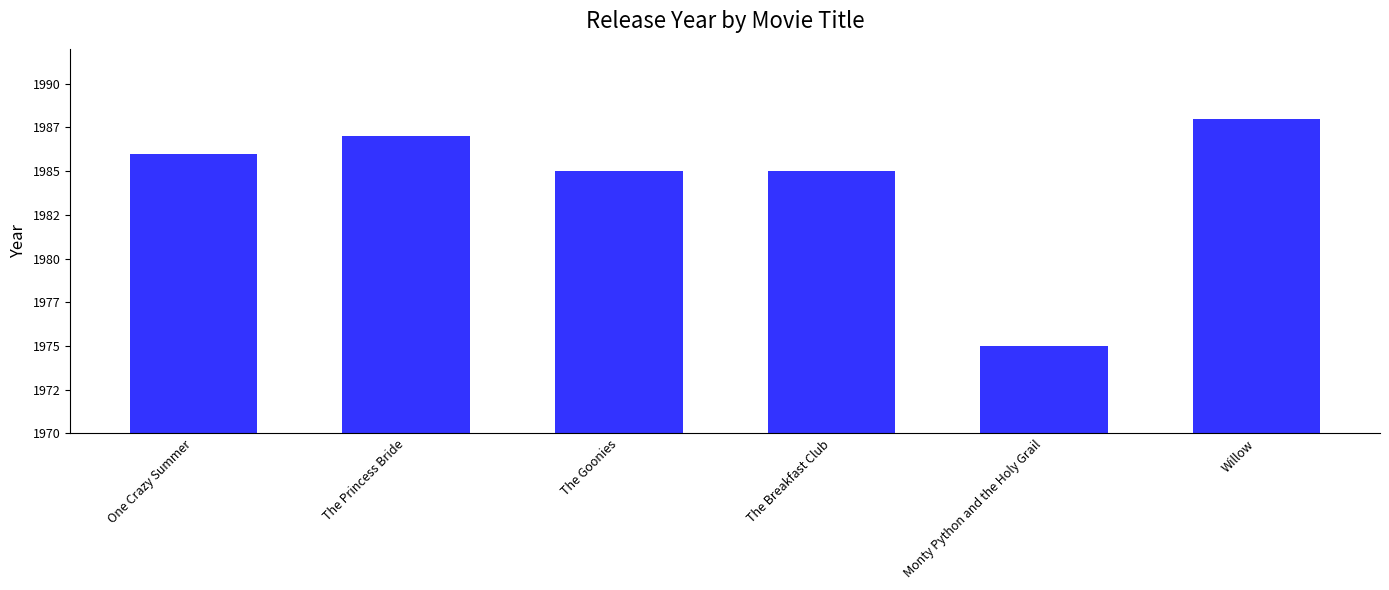

Does the chart contain any negative values?

No